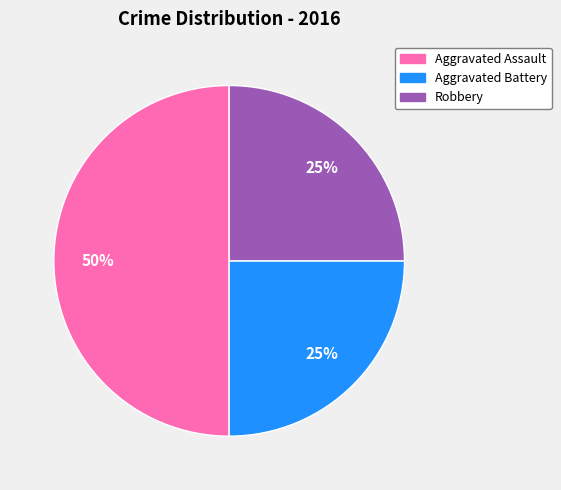

To the nearest percent, what is the difference between the largest and smallest slice percentages?

25%